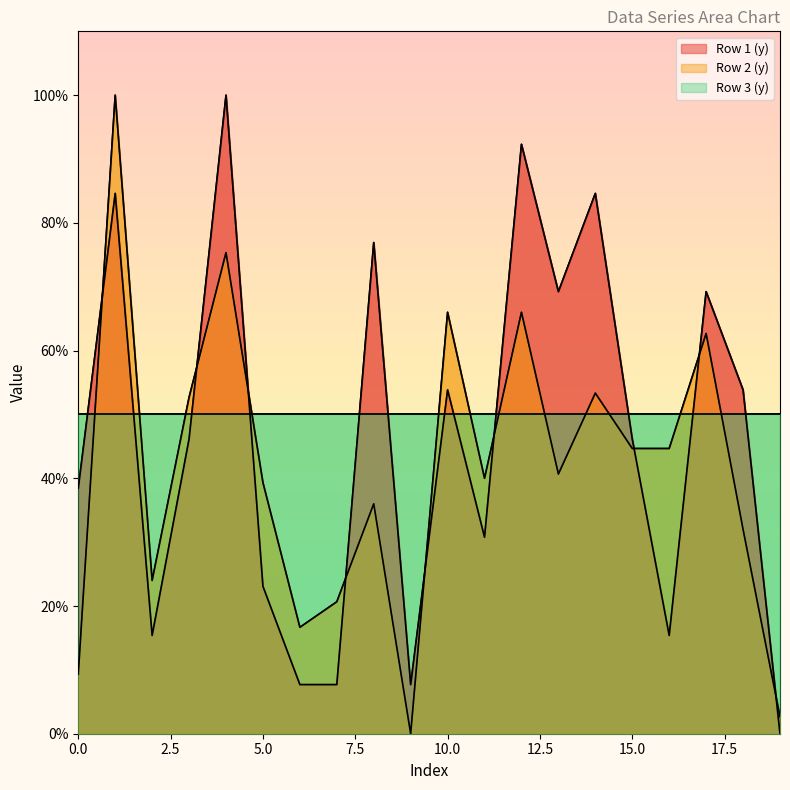

What is the greatest value displayed?

100.0